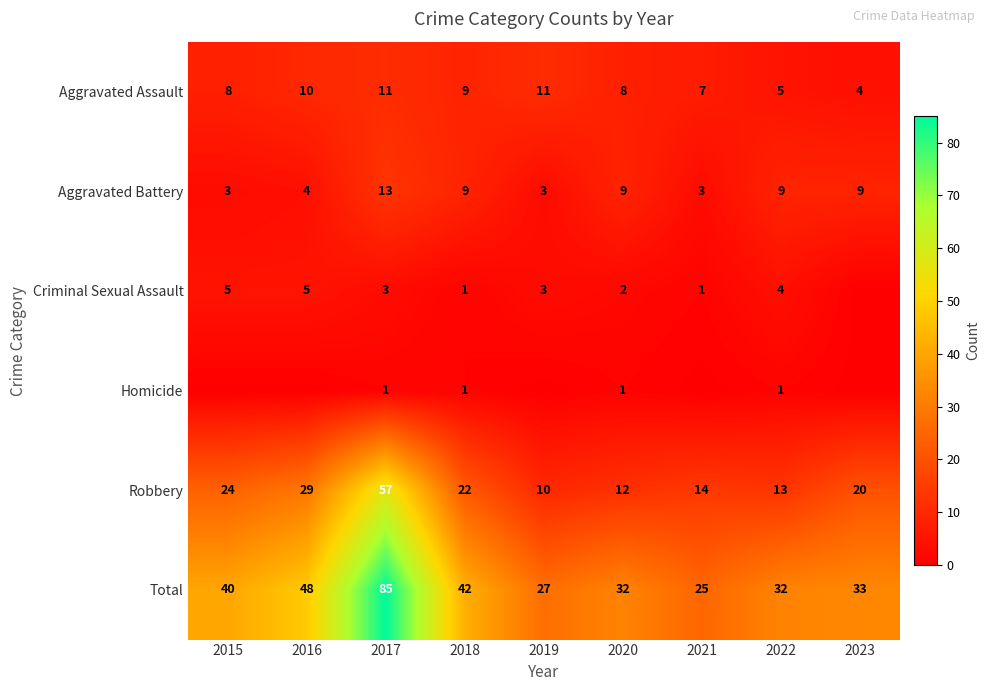

At which label does Robbery first exceed 20?

2015